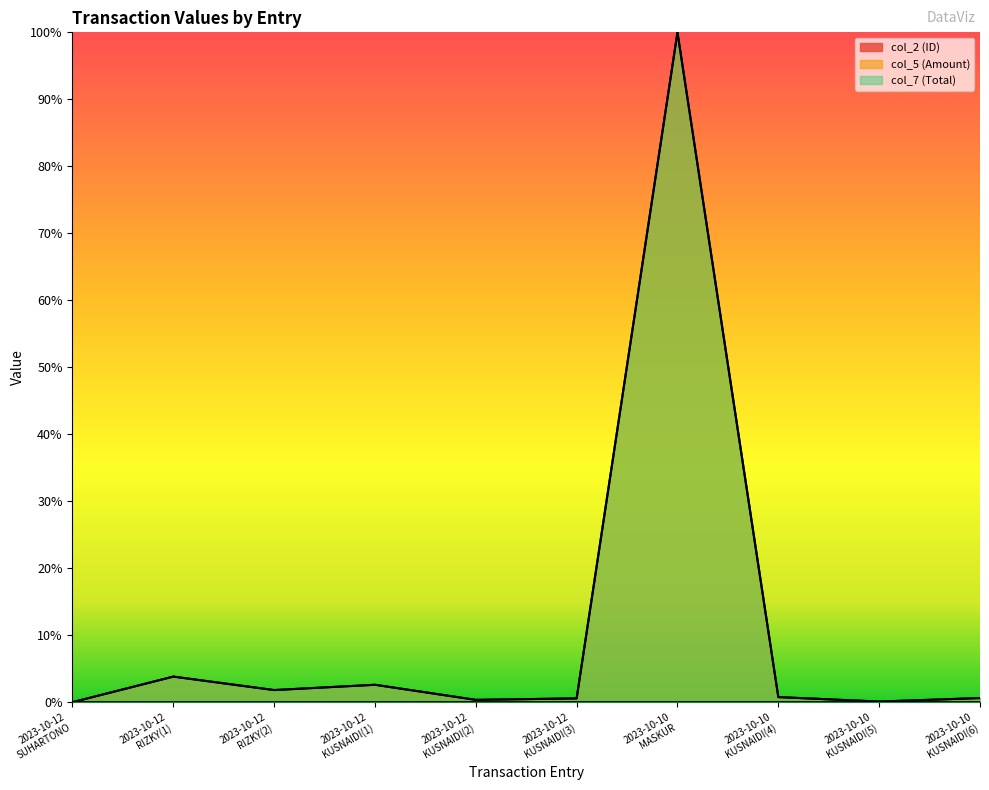

Reading right to left, extract all data points from this chart.

col_2 (ID): 0.0	0.0	0.0	0.0	0.0	0.0	0.0	0.0	0.0	0.0
col_5 (Amount): 0.0	0.0	0.0	1.0	0.0	0.0	0.0	0.0	0.0	0.0
col_7 (Total): 0.0	0.0	0.0	1.0	0.0	0.0	0.0	0.0	0.0	0.0